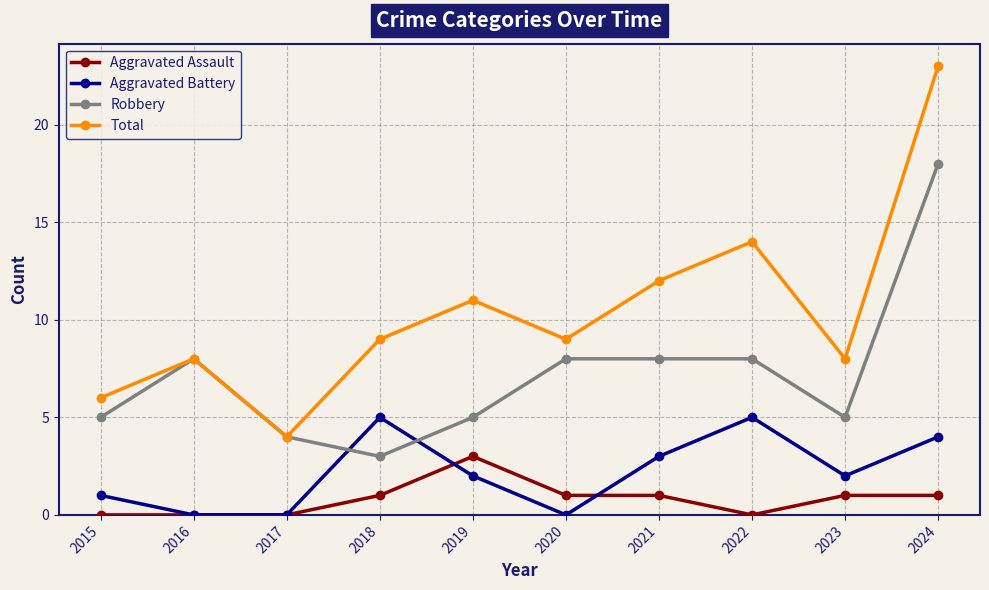

What is the value of the Robbery point at the 4th from the left?

3